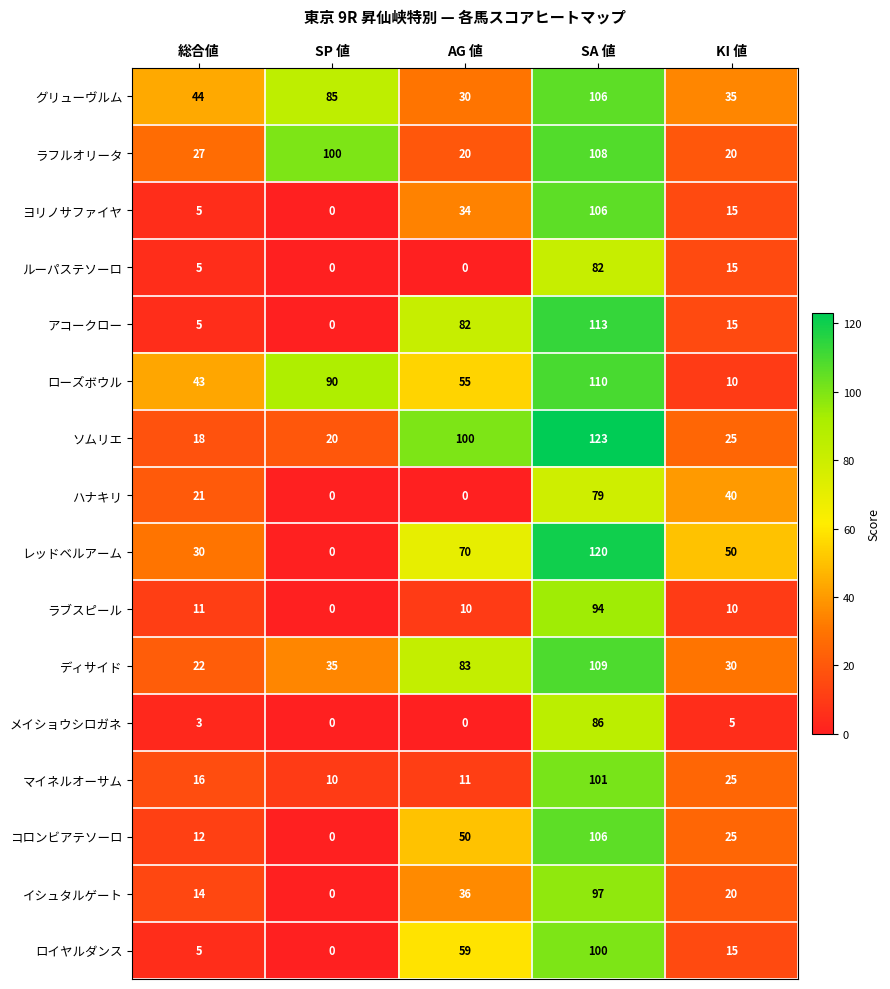

What is the total value across all series at SP 値?

340